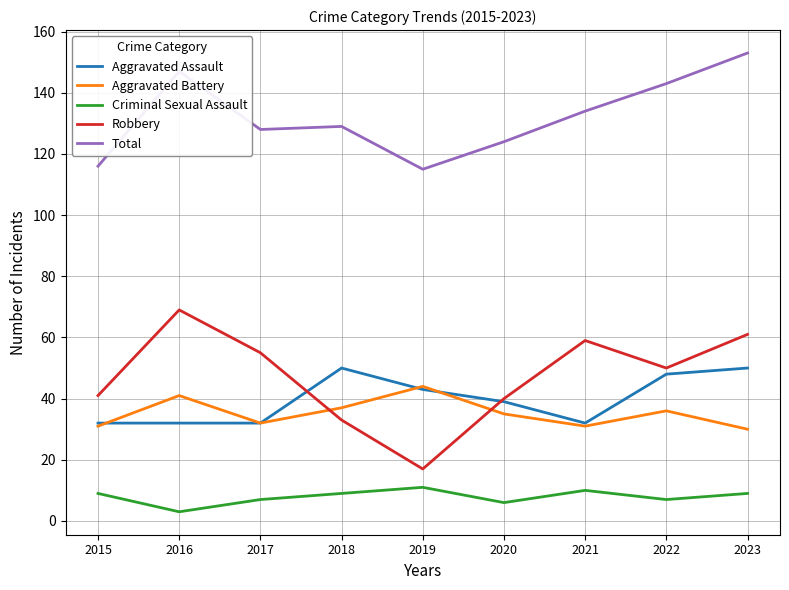

What is the average value of the Aggravated Battery series?

35